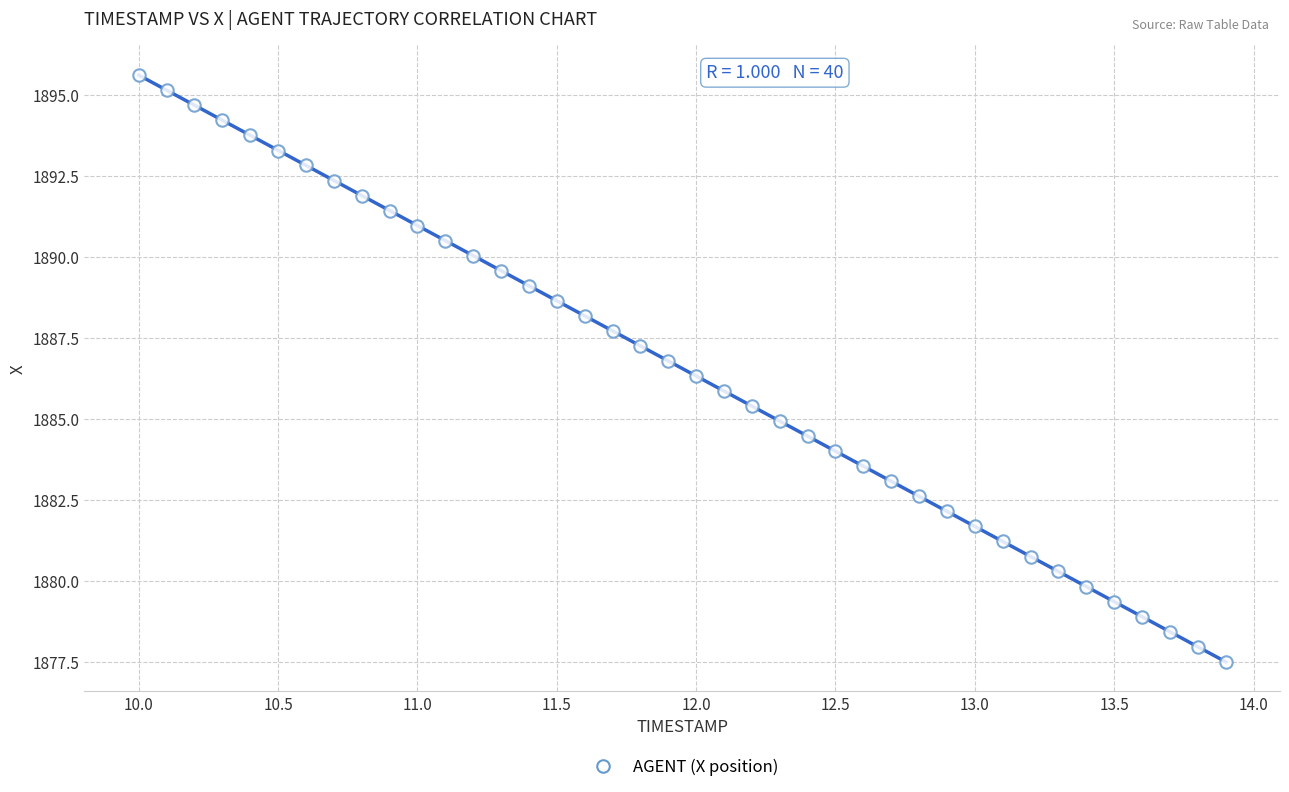

What is the range of X values (max minus min)?

3.9